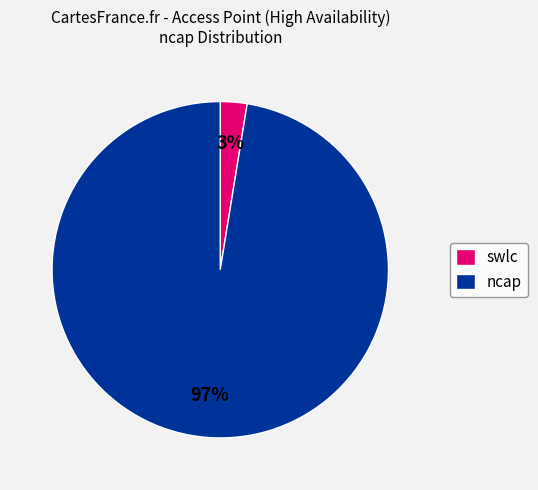

Between ncap and swlc, which is larger?

ncap